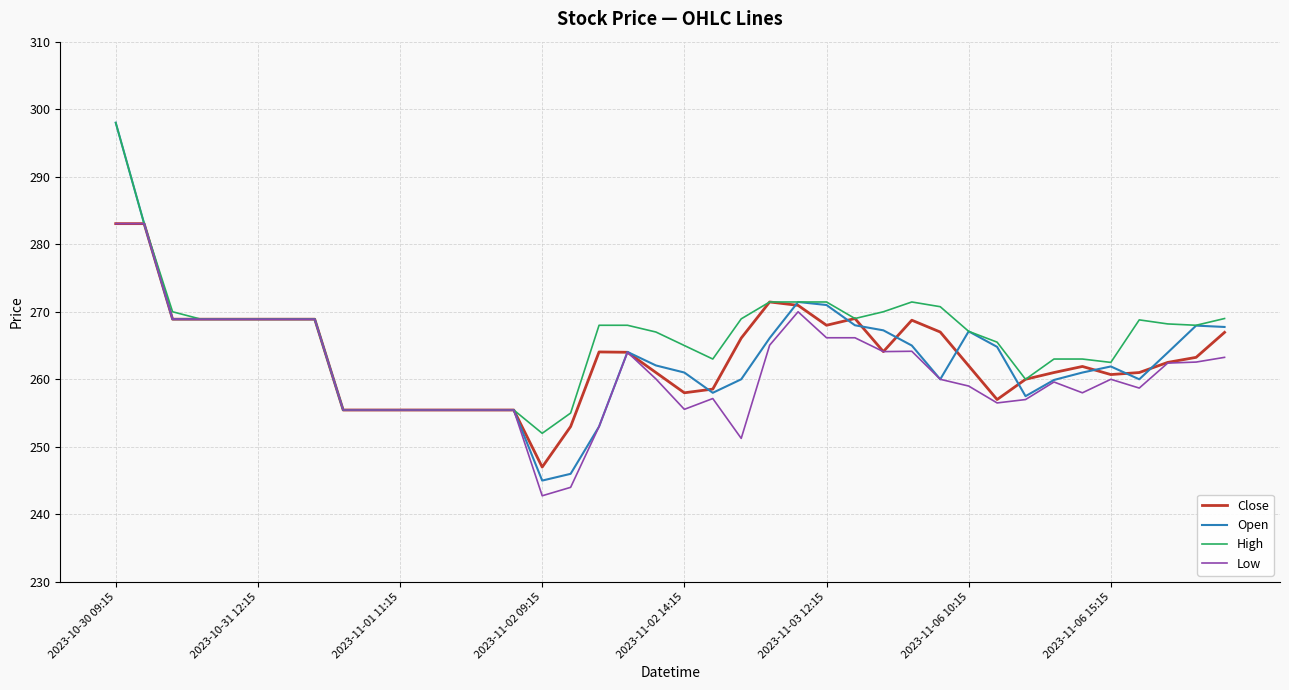

How many categories are shown in the chart?

40